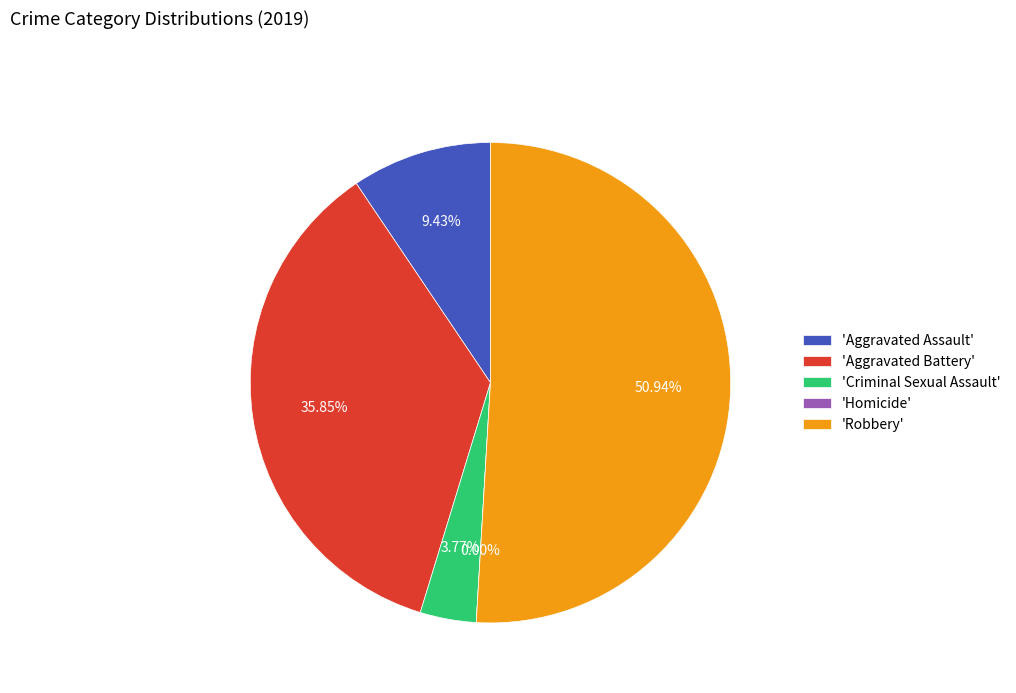

Which category has the smallest portion of the pie?

Homicide